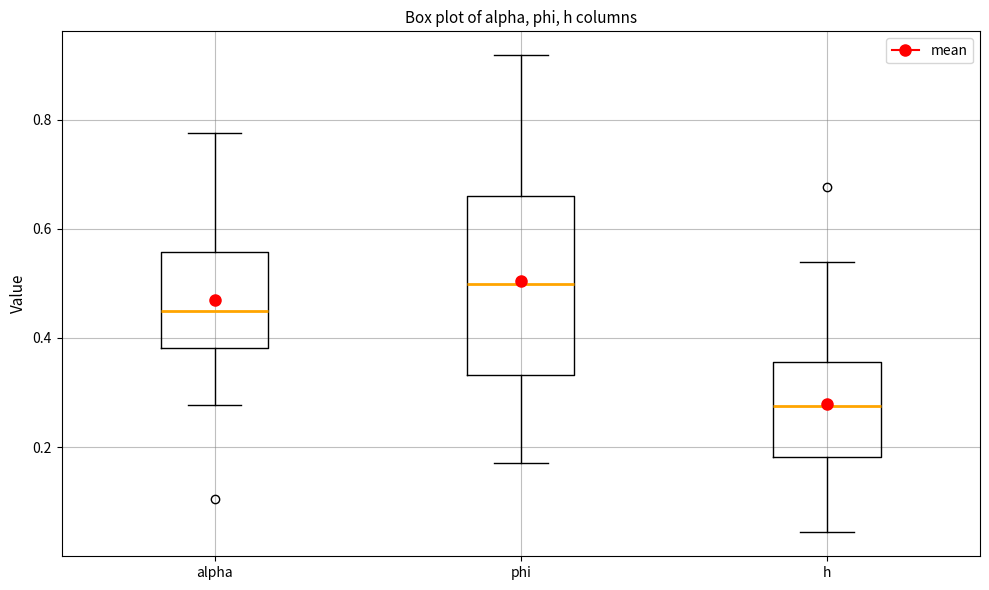

Reading left to right, read every box against the y-axis: the position of its median line, the range the box covers, and the ends of its whiskers. The values are not printed on the chart, so give them approximately, as read against the axis.

alpha: median 0.44, box 0.38 to 0.56, whiskers 0.28 to 0.78
phi: median 0.50, box 0.34 to 0.66, whiskers 0.18 to 0.92
h: median 0.28, box 0.18 to 0.36, whiskers 0.04 to 0.54